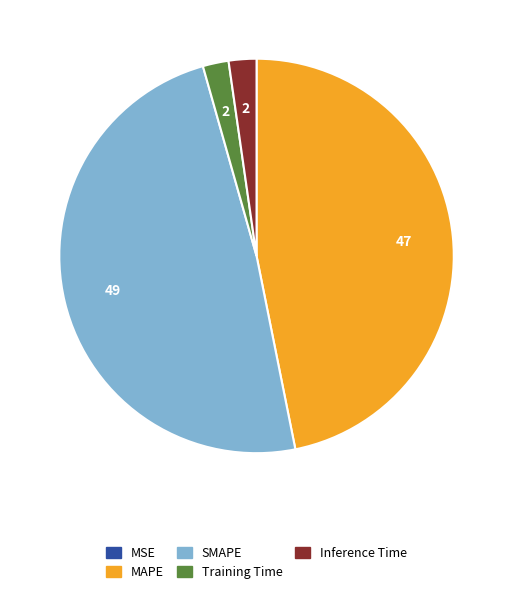

Between Training Time and MAPE, which is larger?

MAPE